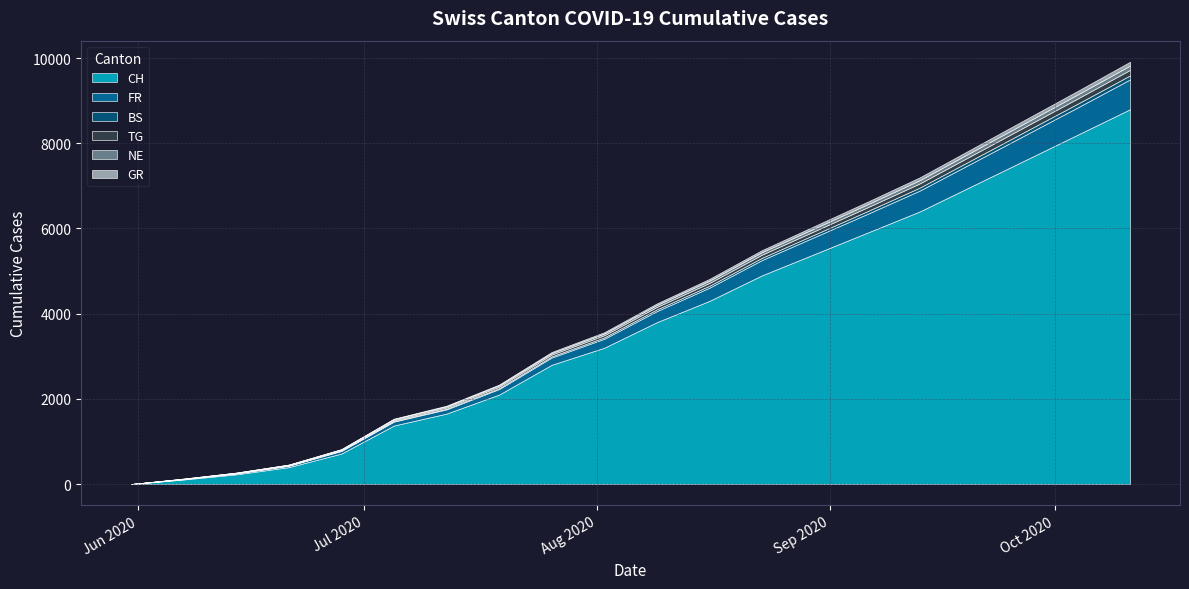

How many lines are shown in the chart?

6